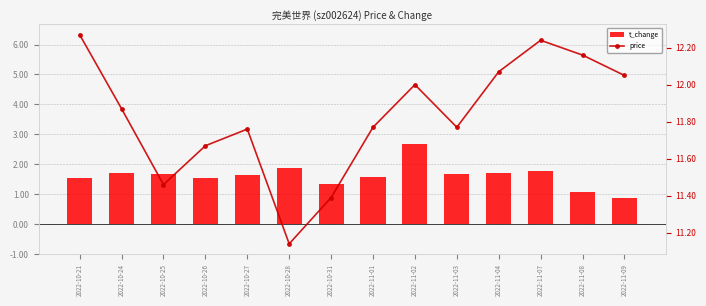

Which series has the widest spread of values?

t_change